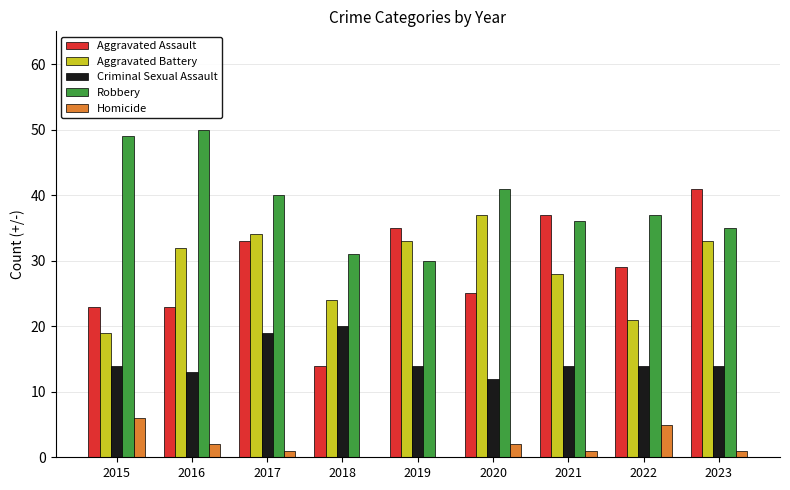

What is the spread (max minus min) of values at 2019?

35